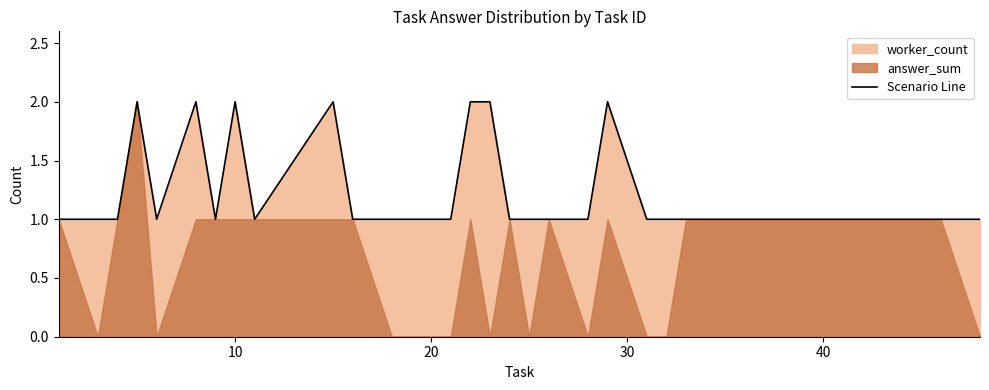

How many points are higher than both their immediate neighbors (excluding endpoints)?

5